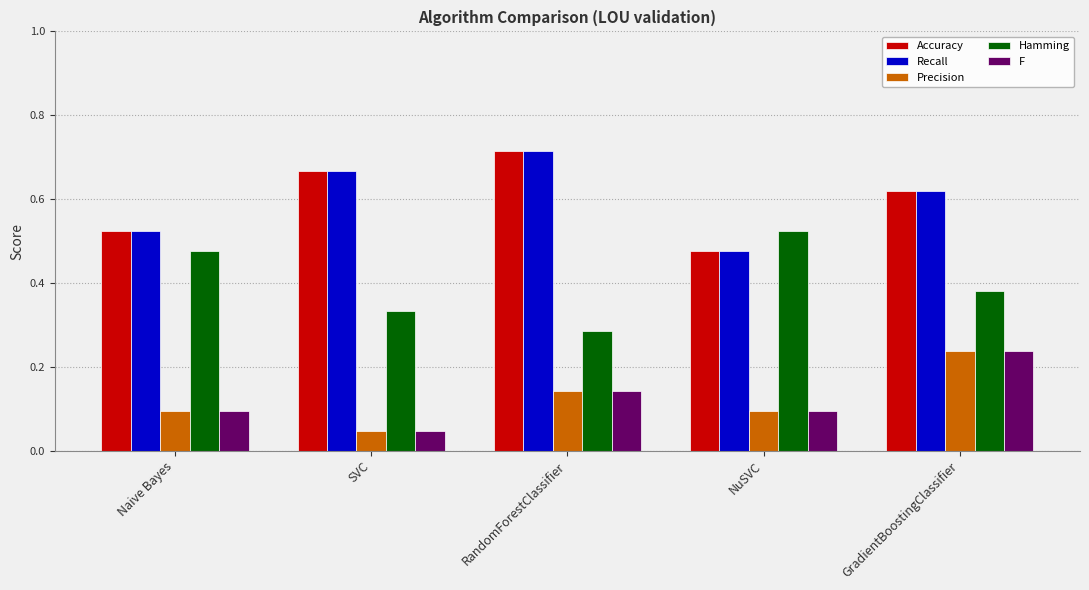

At which category does the chart reach its peak across all series?

RandomForestClassifier